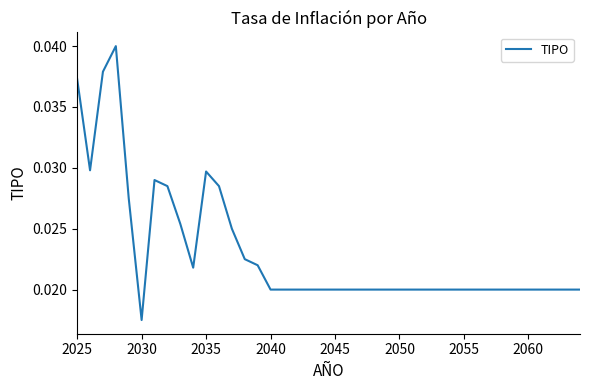

How many series are shown in this chart?

1